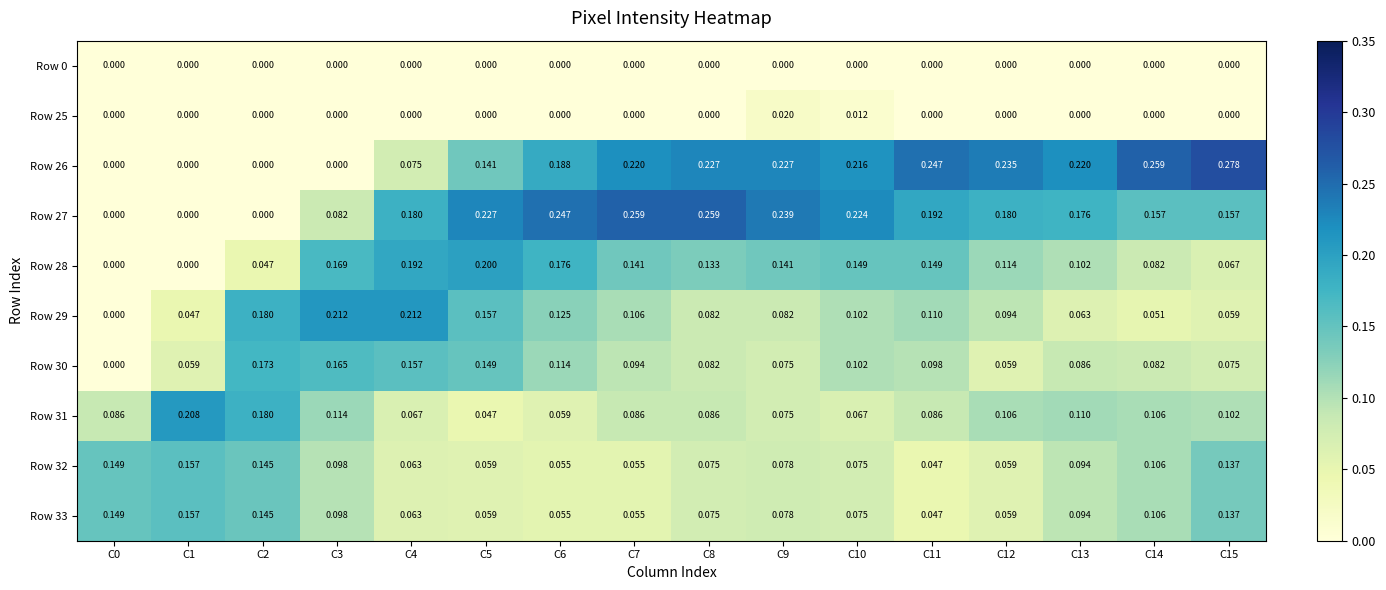

Between C1 and C3, which series saw the biggest shift?

Row 28